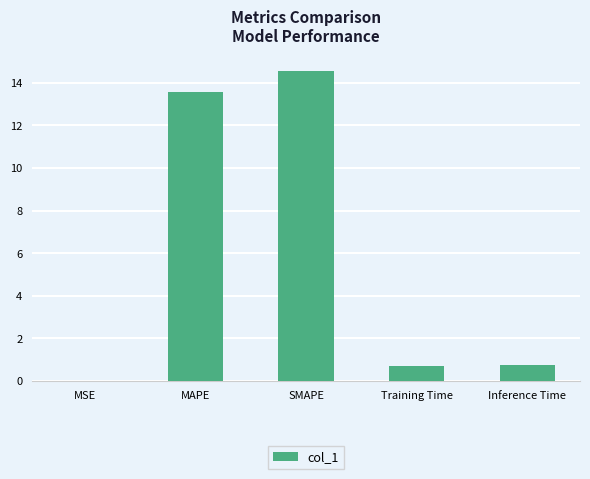

What is the approximate value at MAPE?

13.6